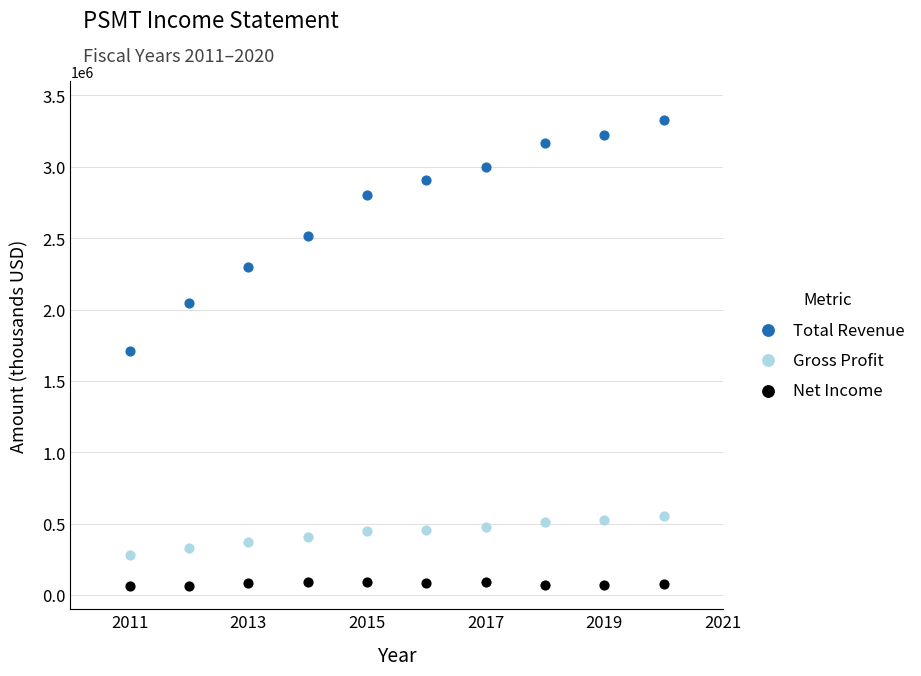

Which series has the widest spread of Y values?

Total Revenue